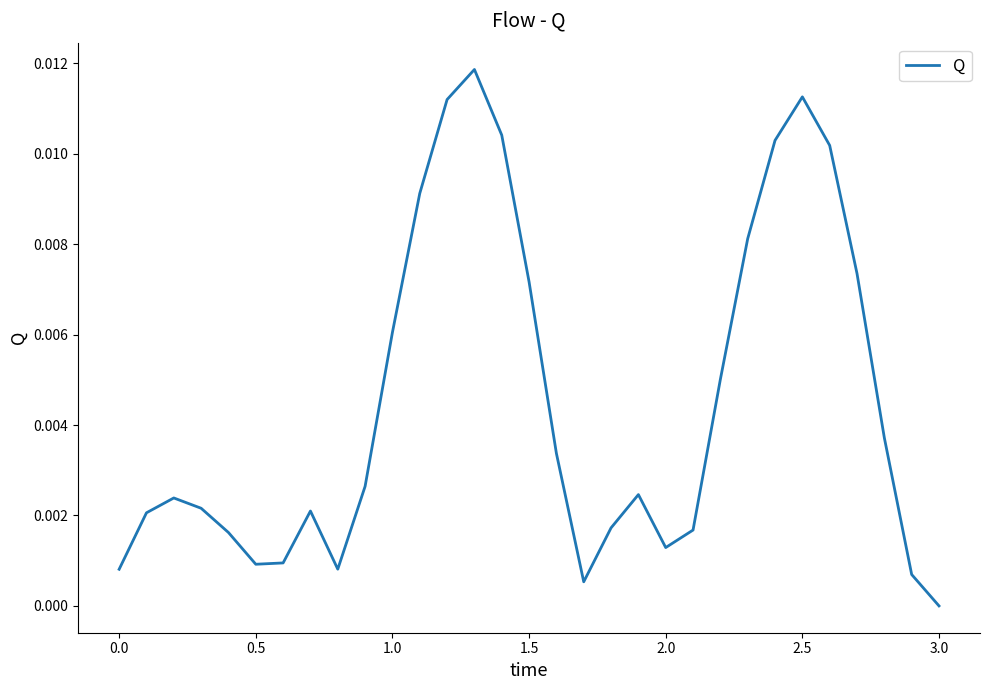

How many lines are shown in the chart?

1